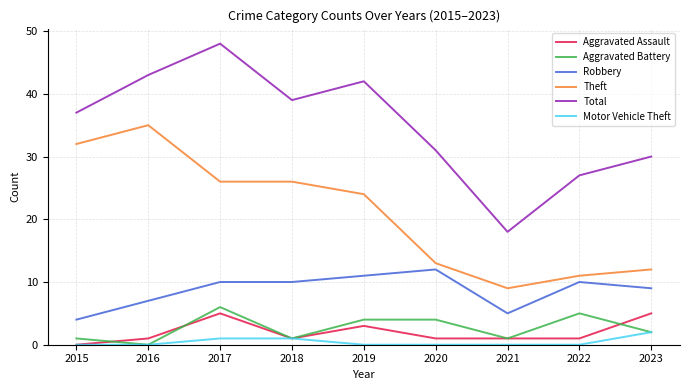

True or false: Motor Vehicle Theft and Total intersect in this chart.

False